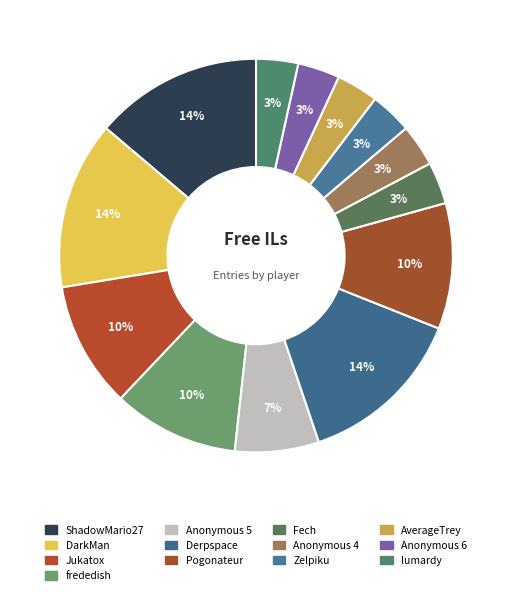

The lumardy slice represents 3% of the pie. True or false?

True